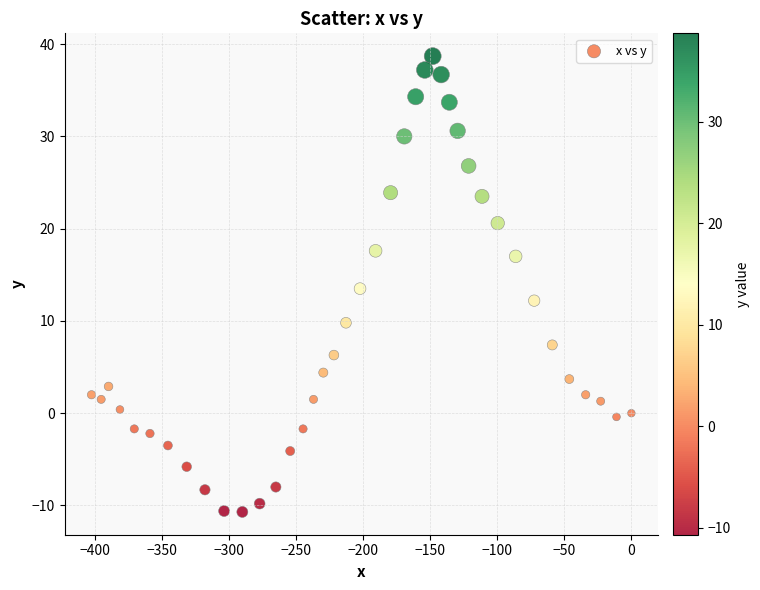

What is the range of Y values (max minus min)?

49.4